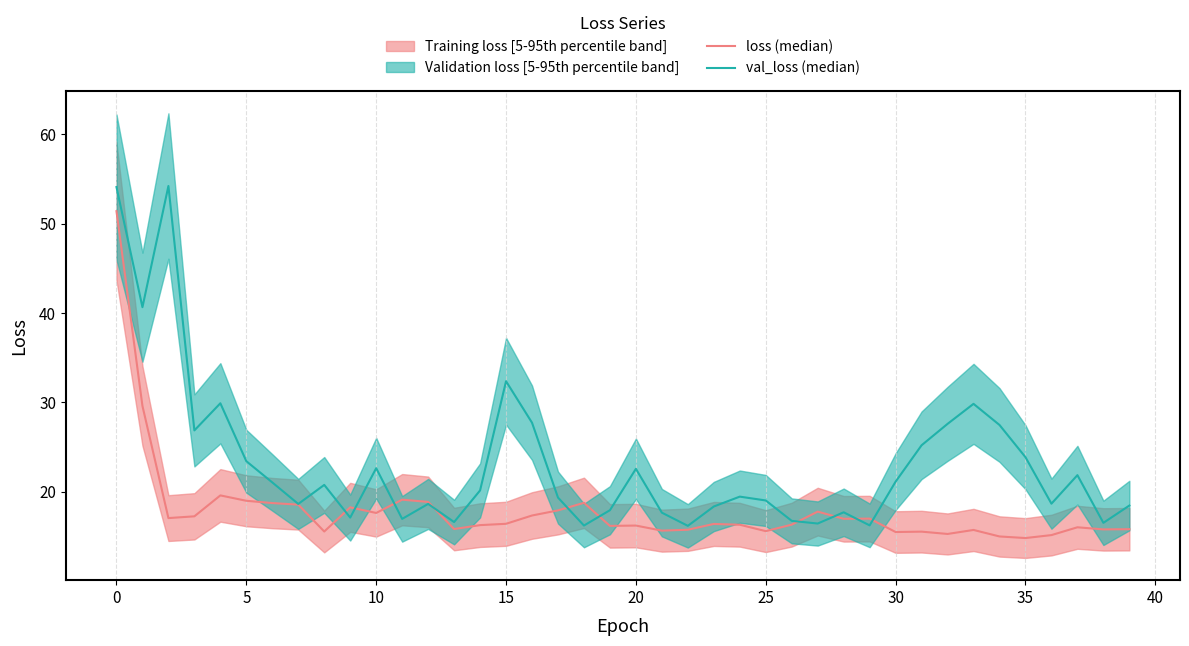

How many lines are shown in the chart?

2